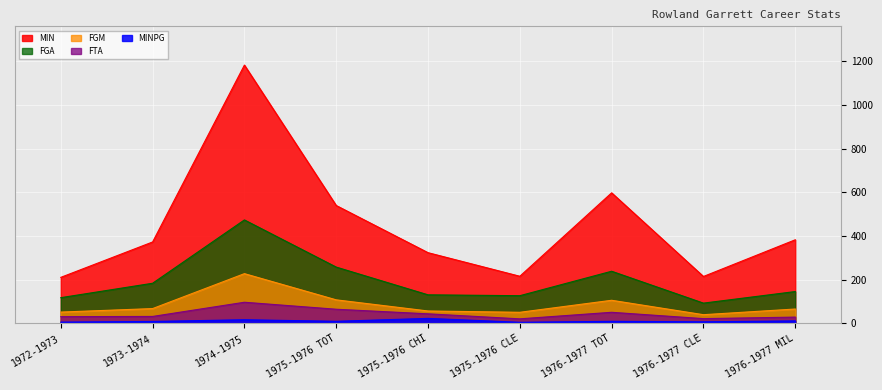

Reading left to right, extract all data points from this chart.

MIN: 211.0	373.0	1183.0	540.0	324.0	216.0	598.0	215.0	383.0
MINPG: 6.0	9.1	16.9	9.8	23.1	5.3	9.6	7.4	11.6
FGM: 52.0	68.0	228.0	108.0	57.0	51.0	106.0	40.0	66.0
FGA: 118.0	184.0	474.0	258.0	131.0	127.0	239.0	93.0	146.0
FTA: 31.0	32.0	97.0	65.0	44.0	21.0	51.0	22.0	29.0